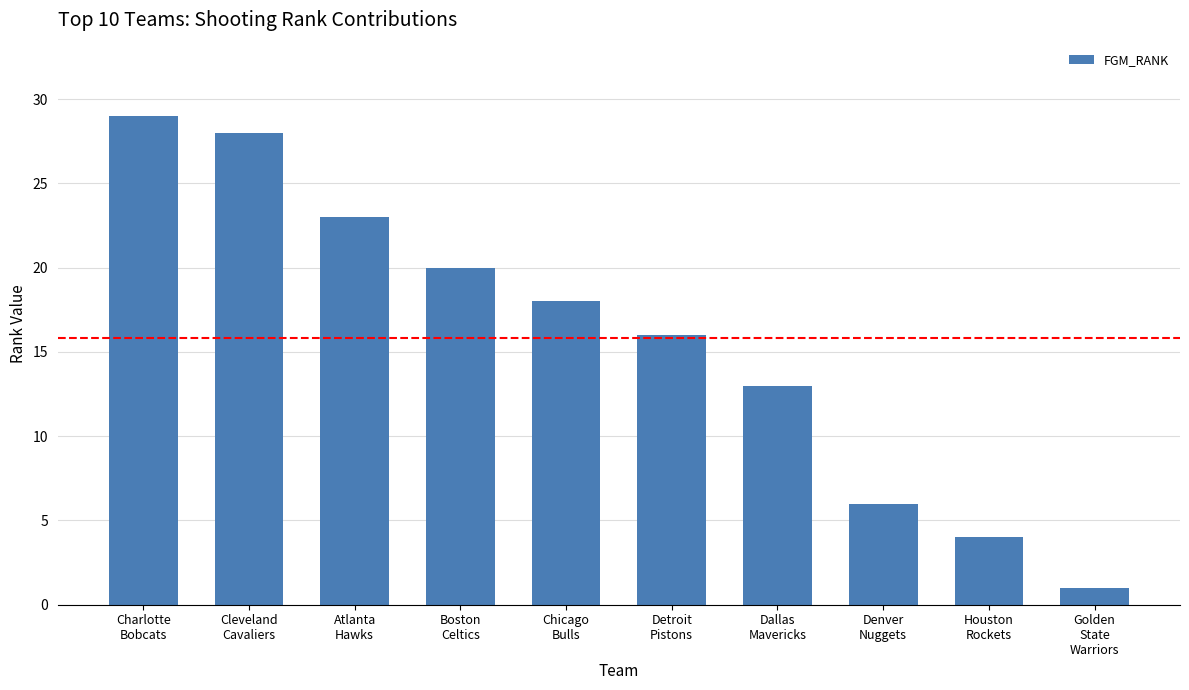

What position from the left is Atlanta
Hawks?

3